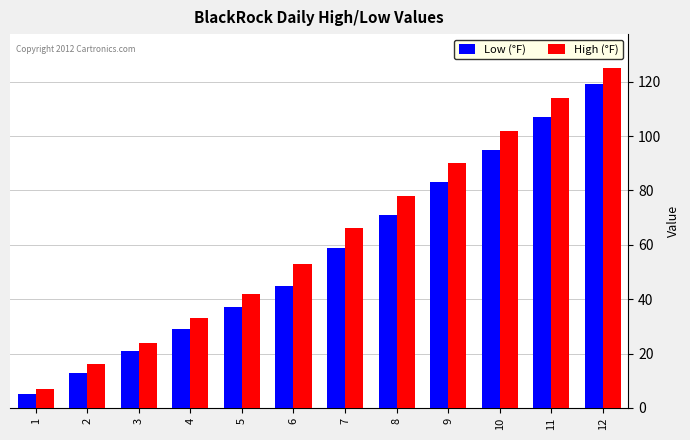

Reading left to right, transcribe all the data shown in this chart.

Low (°F): 1=5	2=13	3=21	4=29	5=37	6=45	7=59	8=71	9=83	10=95	11=107	12=119
High (°F): 1=7	2=16	3=24	4=33	5=42	6=53	7=66	8=78	9=90	10=102	11=114	12=125